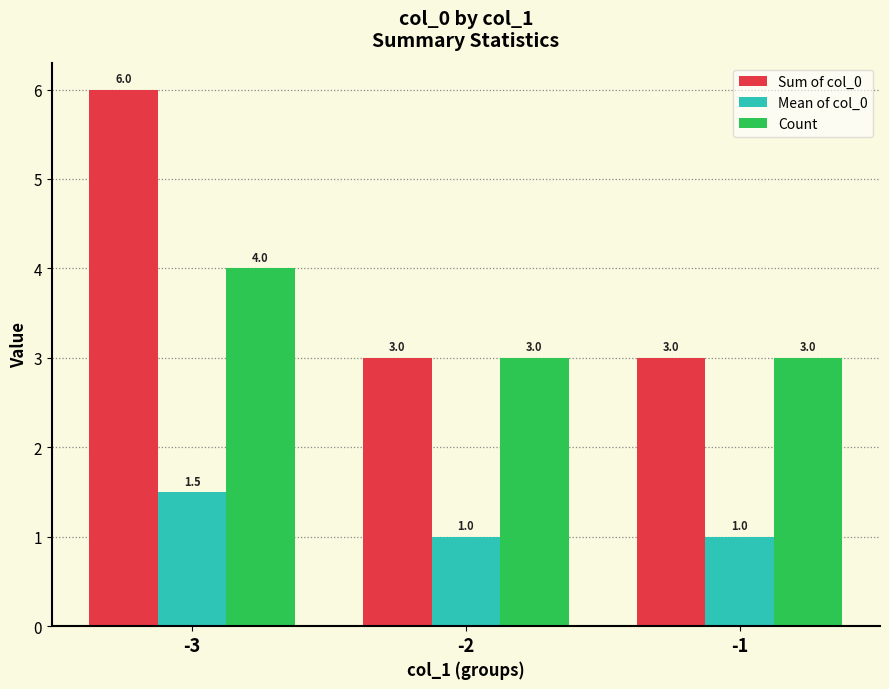

What is the maximum value shown in the chart?

6.0